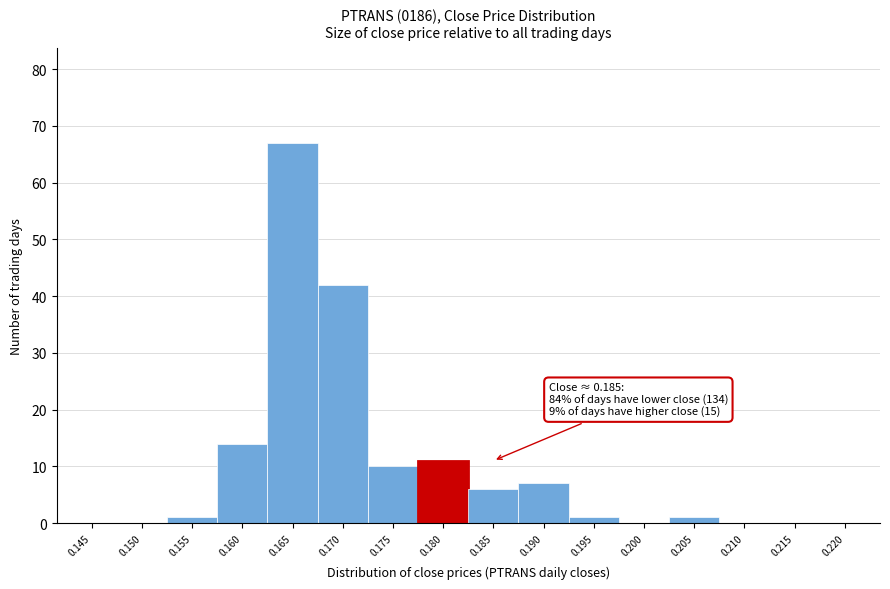

Reading left to right, extract all data points from this chart.

0.145=0	0.150=0	0.155=1	0.160=14	0.165=67	0.170=42	0.175=10	0.180=11	0.185=6	0.190=7	0.195=1	0.200=0	0.205=1	0.210=0	0.215=0	0.220=0